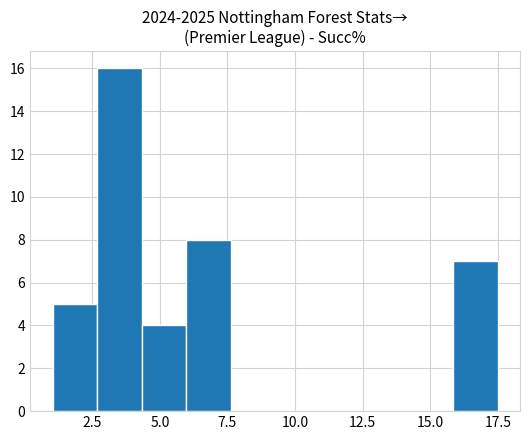

Read against the x-axis, roughly where is the centre of the tallest bar?

3.5